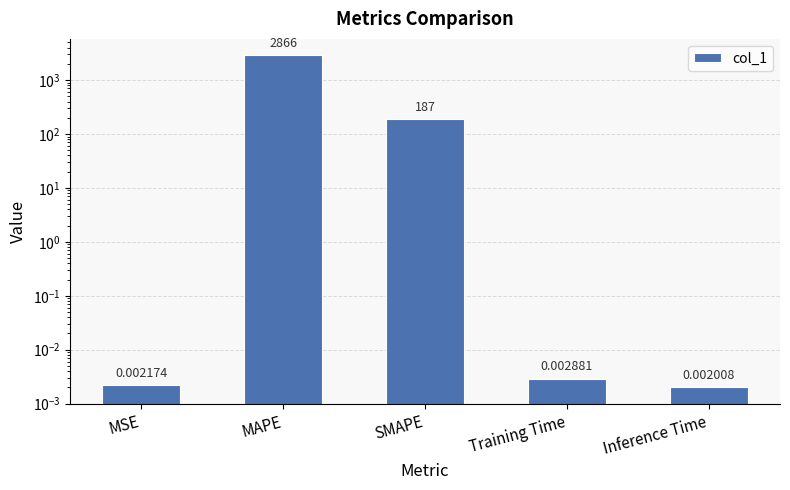

True or false: the data shows 683.6 at MAPE.

False